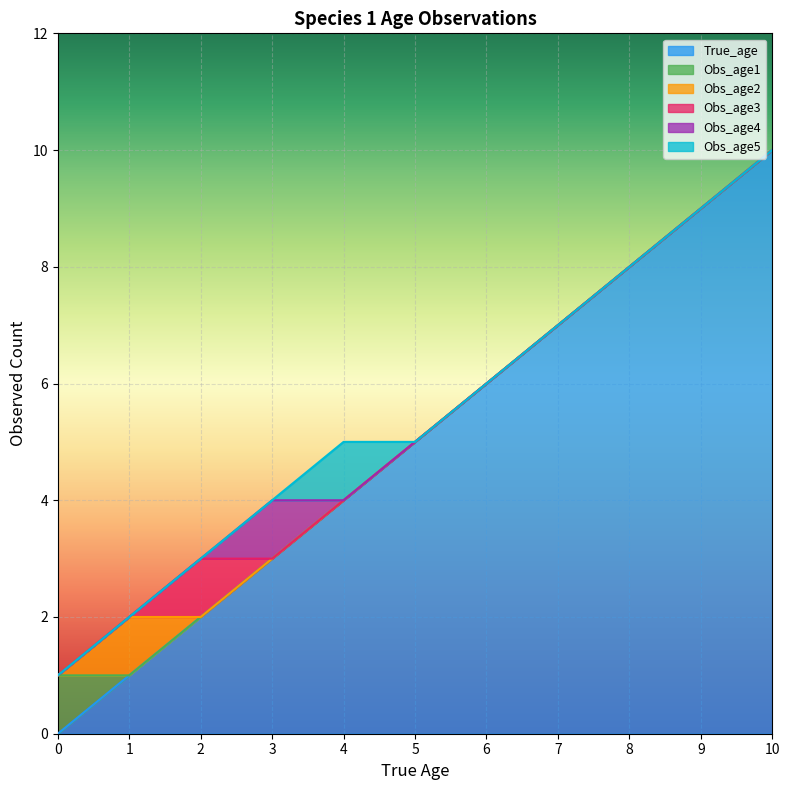

How many Obs_age2 values are between 0 and 1?

11